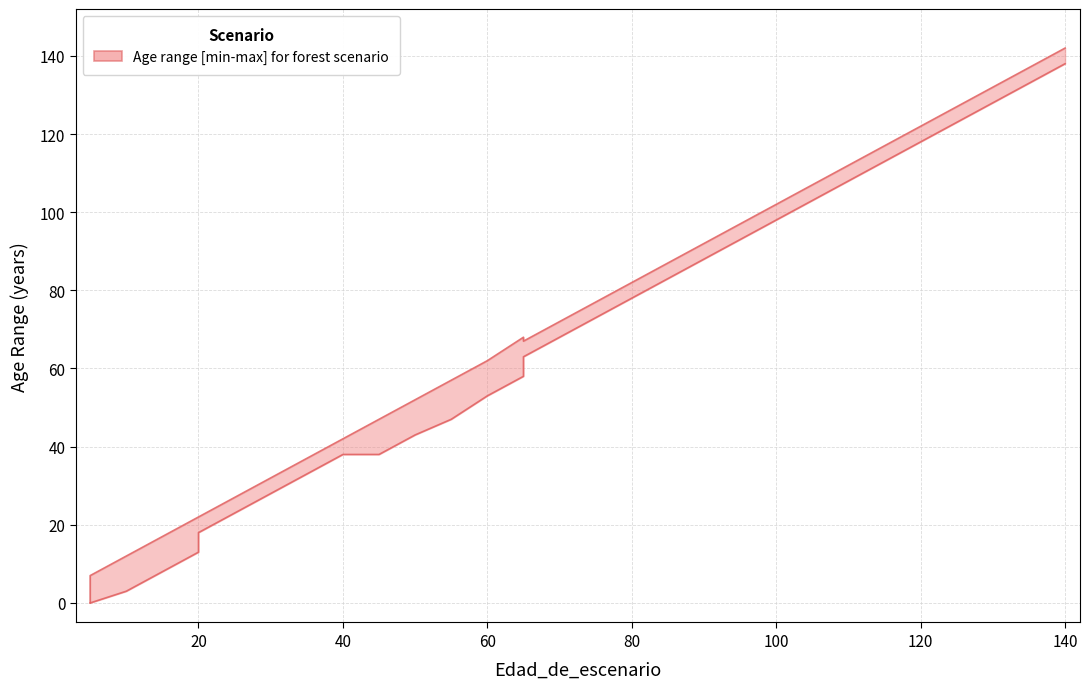

The Edad_minima series shows 10 at 45. True or false?

False